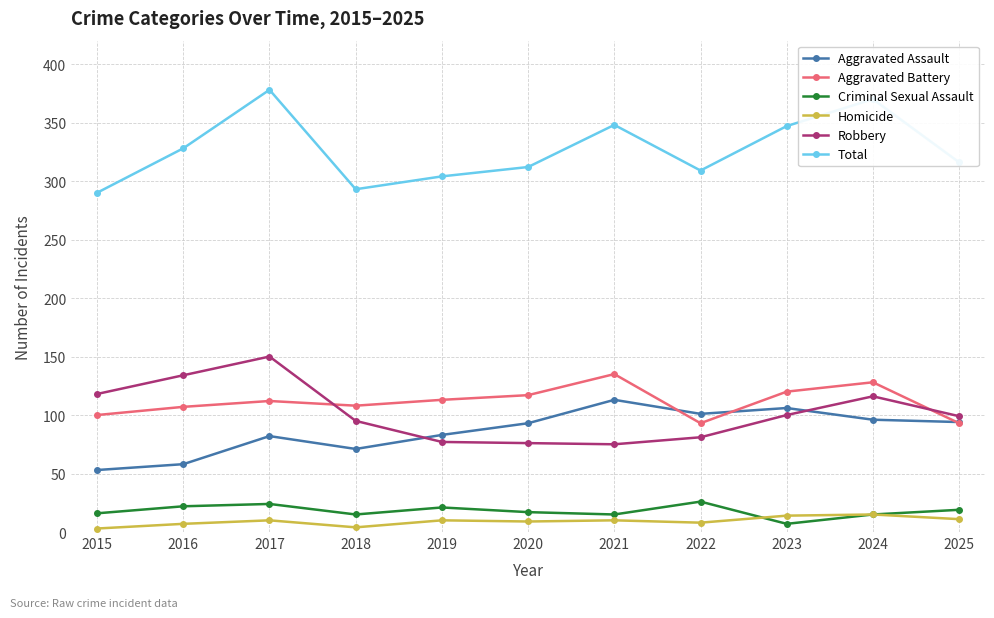

True or false: Total has more than 1 interior local peaks.

True